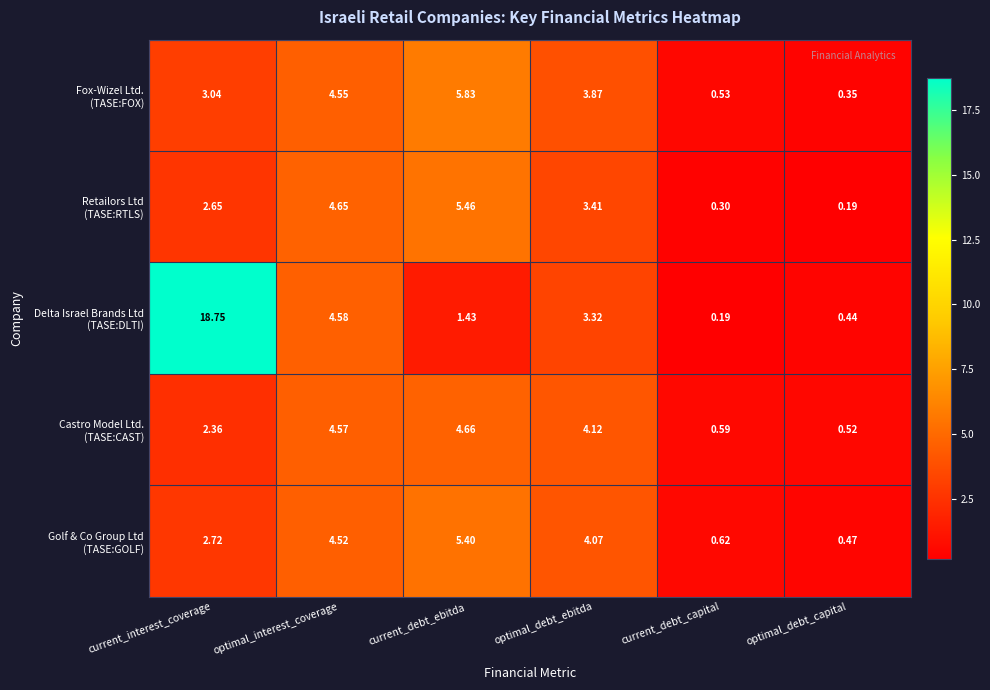

Which label corresponds to the largest value in the chart?

current_interest_coverage